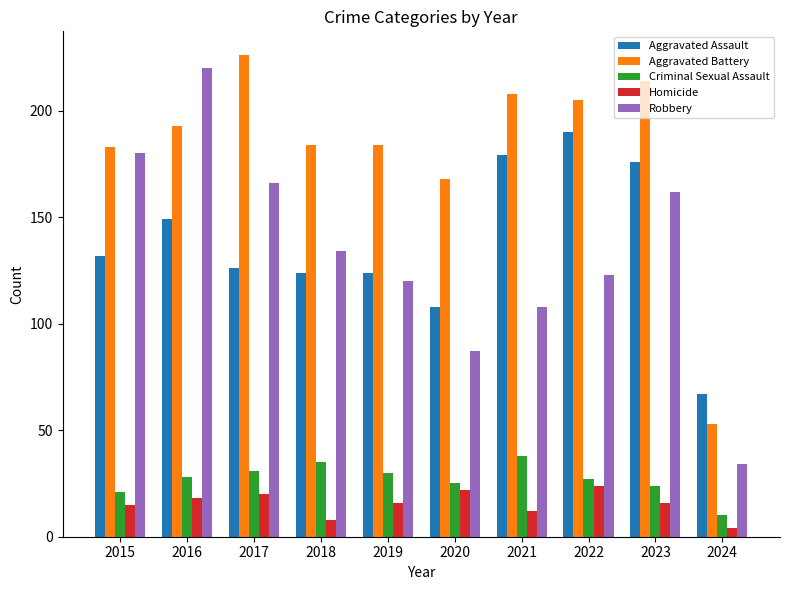

Reading left to right, transcribe all the data shown in this chart.

Aggravated Assault: 2015=132	2016=149	2017=126	2018=124	2019=124	2020=108	2021=179	2022=190	2023=176	2024=67
Aggravated Battery: 2015=183	2016=193	2017=226	2018=184	2019=184	2020=168	2021=208	2022=205	2023=214	2024=53
Criminal Sexual Assault: 2015=21	2016=28	2017=31	2018=35	2019=30	2020=25	2021=38	2022=27	2023=24	2024=10
Homicide: 2015=15	2016=18	2017=20	2018=8	2019=16	2020=22	2021=12	2022=24	2023=16	2024=4
Robbery: 2015=180	2016=220	2017=166	2018=134	2019=120	2020=87	2021=108	2022=123	2023=162	2024=34